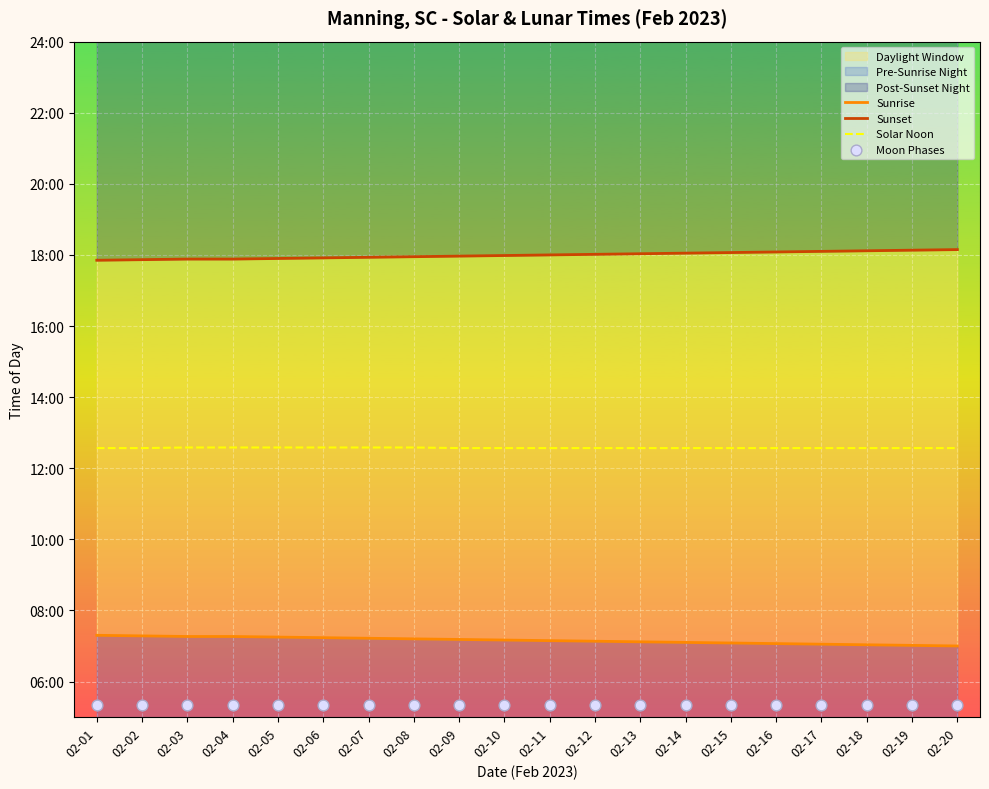

Which series contains the lowest Y value?

Moon Phases